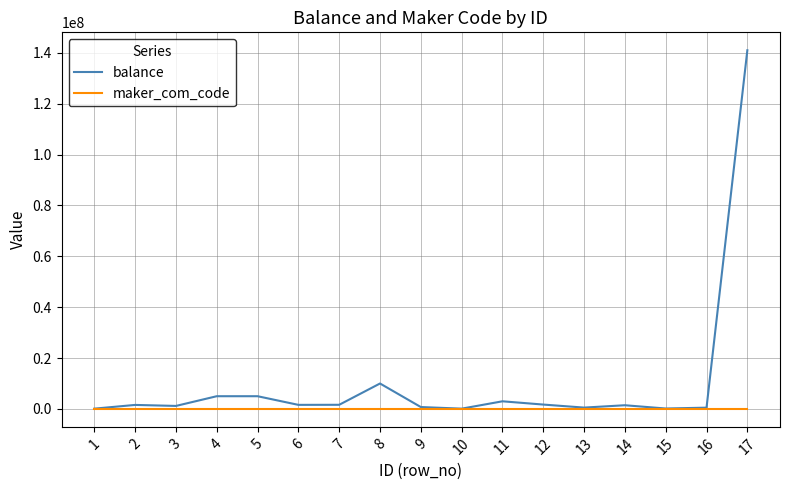

Is it true that maker_com_code equals 2320 at 17?

True